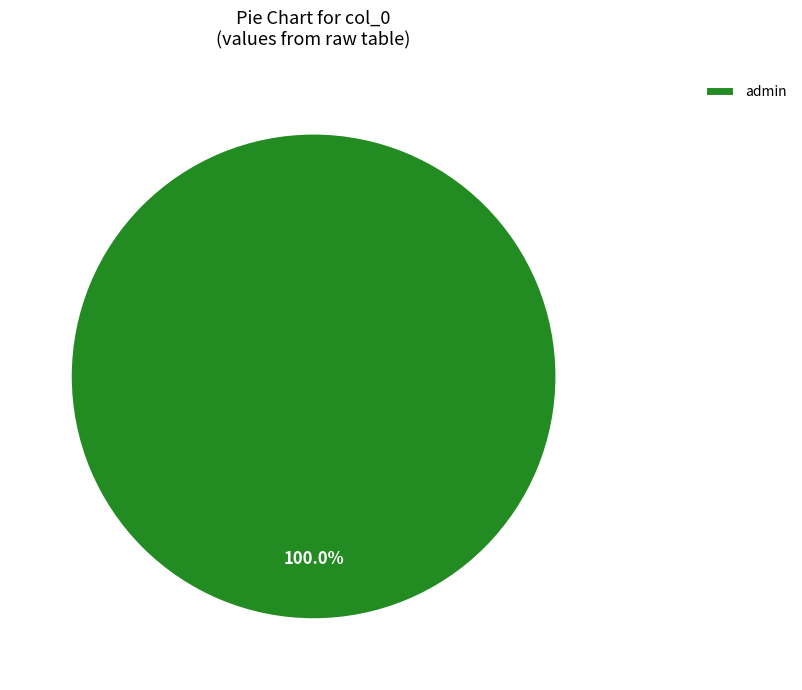

How many segments does this pie chart have?

1